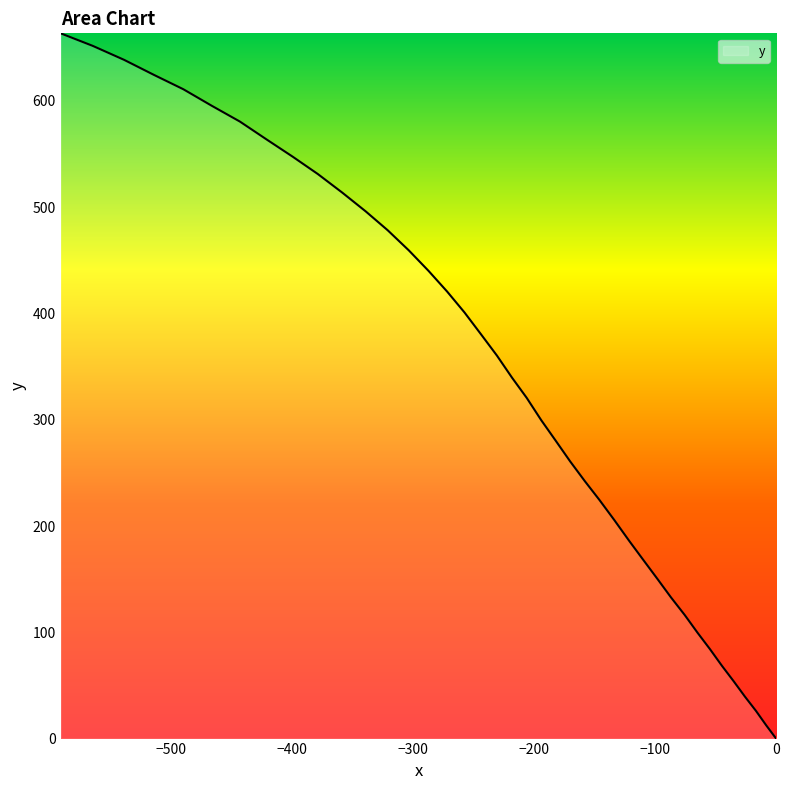

Does the chart have visible grid lines?

No